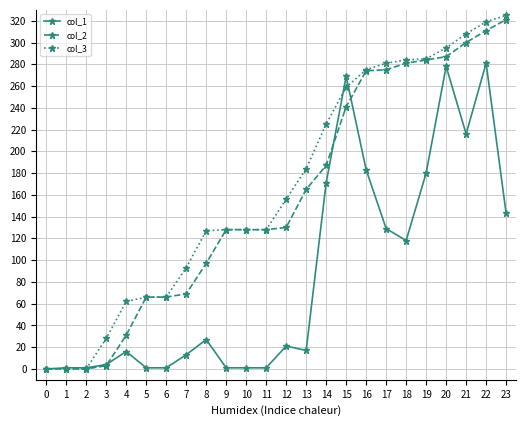

How many data points in col_1 are less than 21?

12